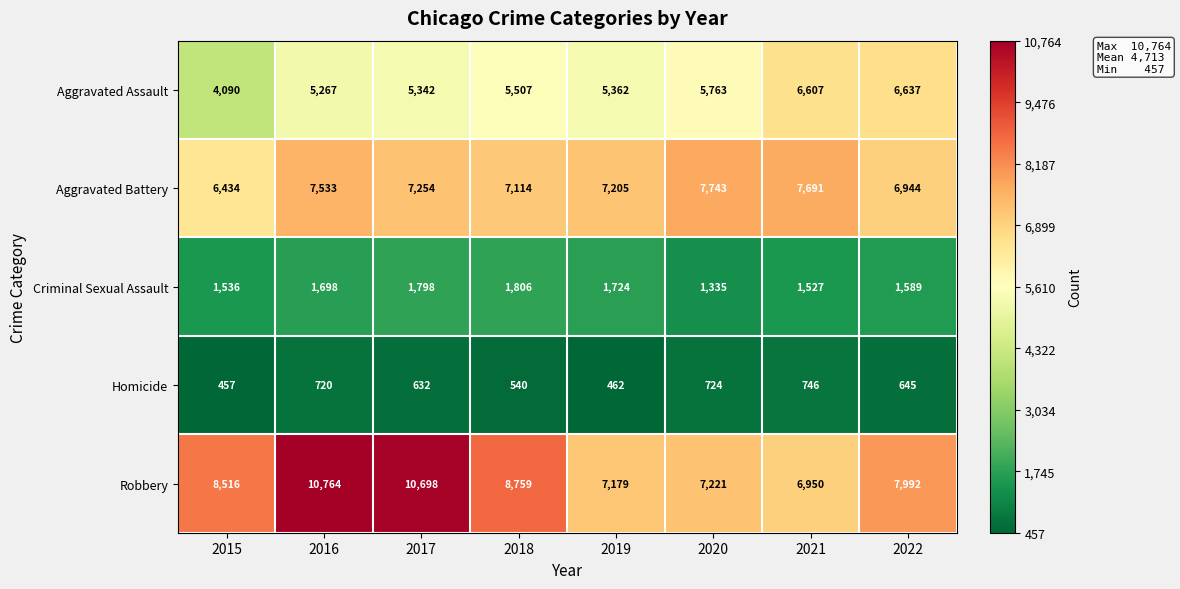

How many data points does each series have?

8